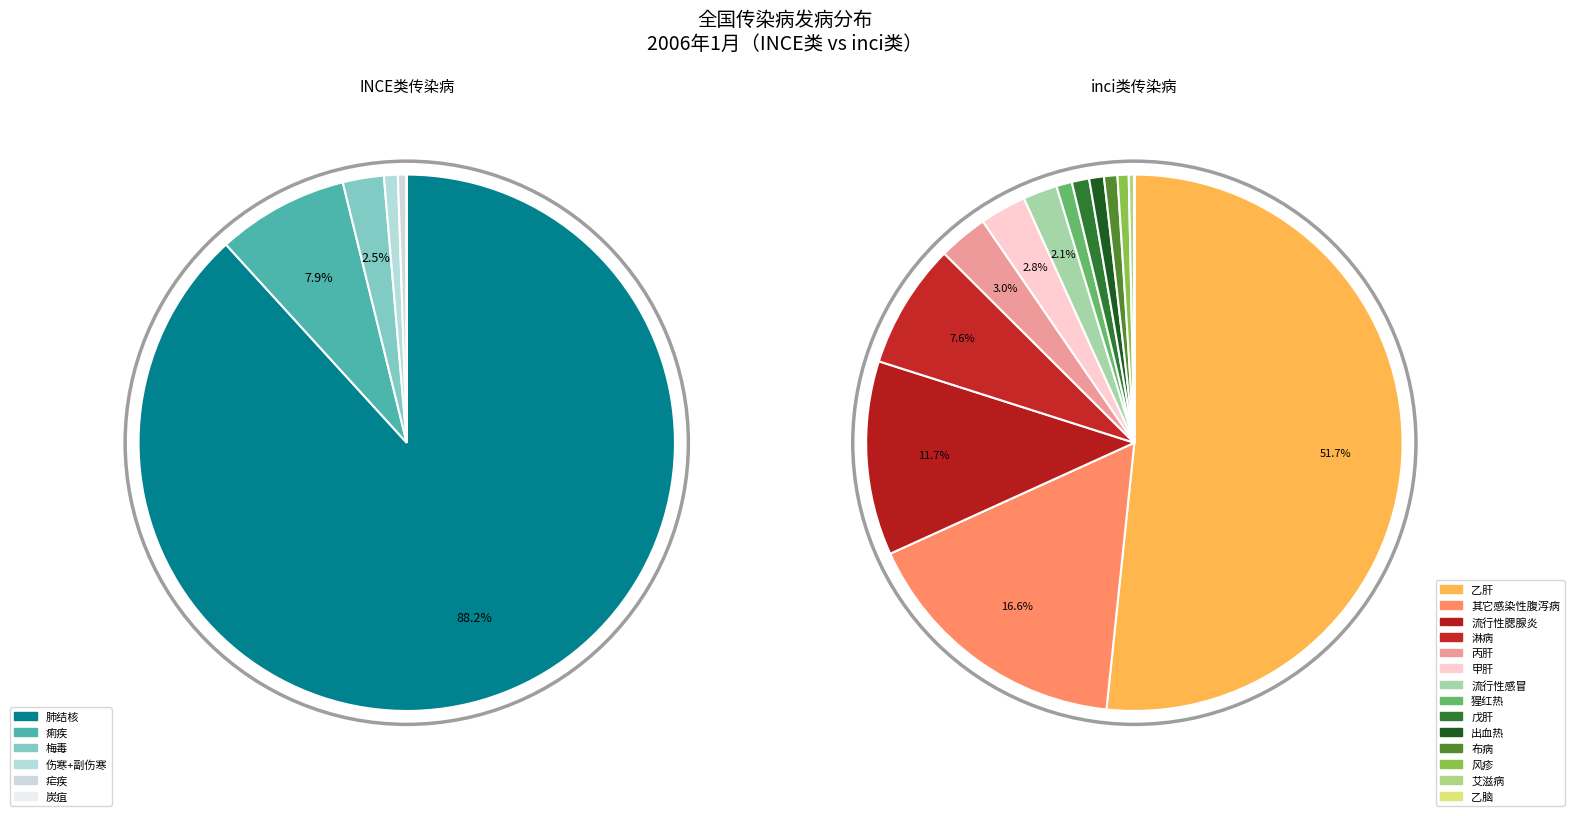

How many slices are in this pie chart?

20